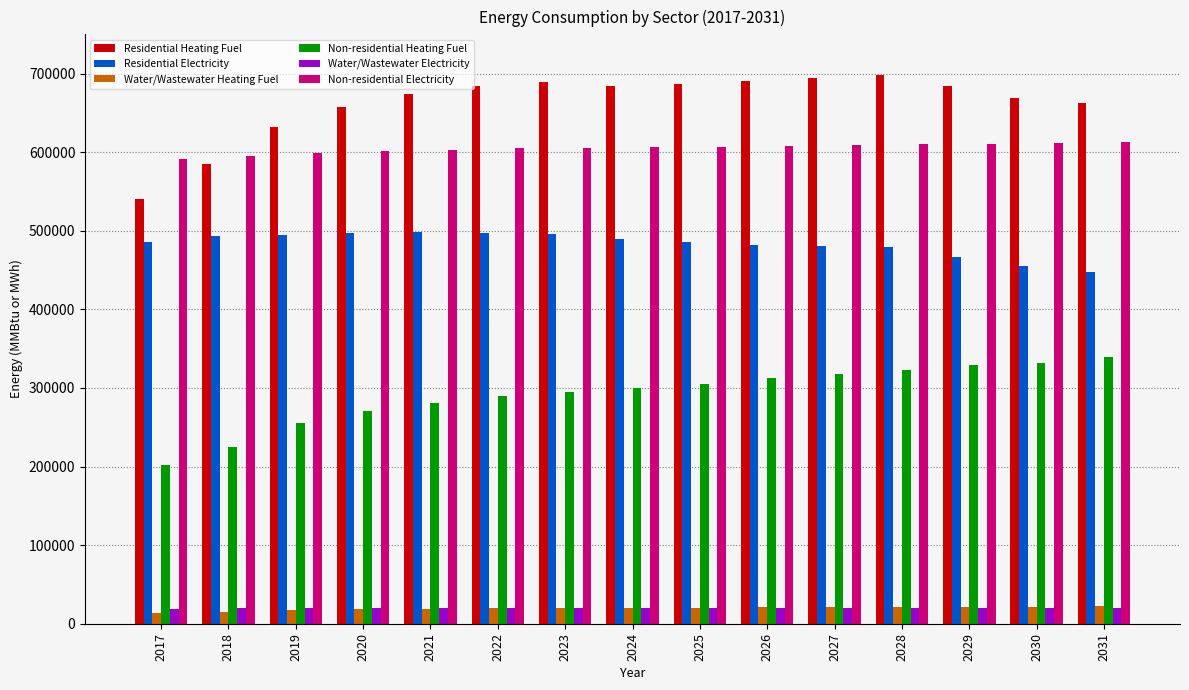

Which series changed the most between 2018 and 2021?

Residential Heating Fuel